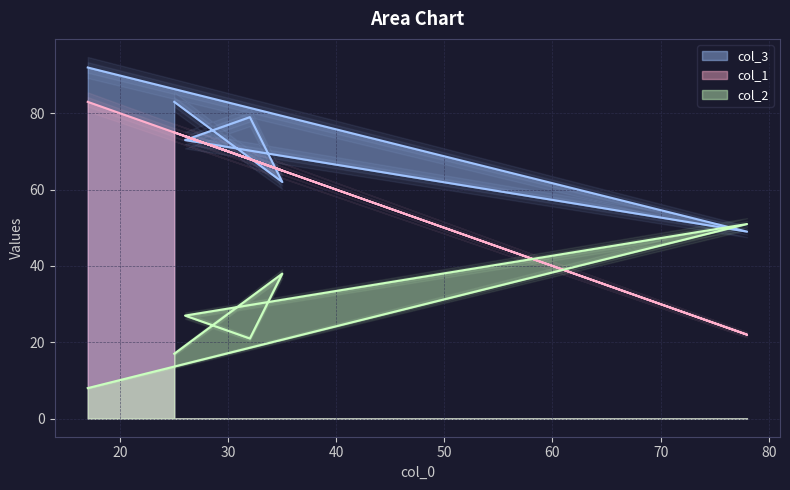

Where does the col_1 series first go above 74?

25